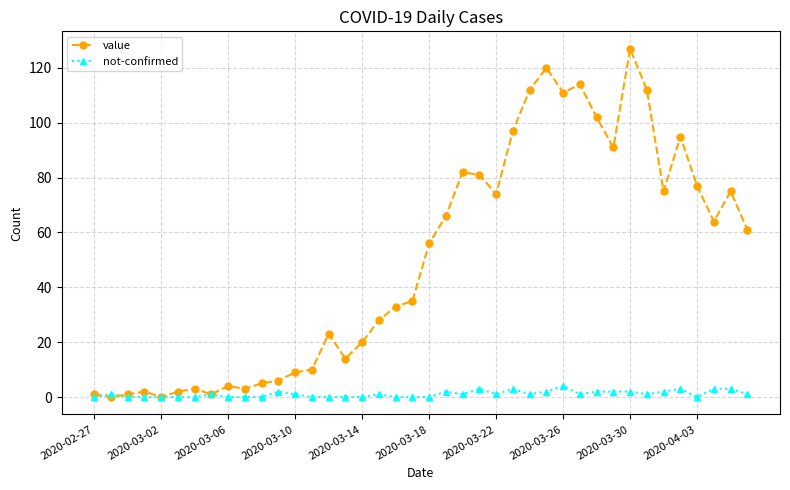

Which series has the largest total across all categories?

value